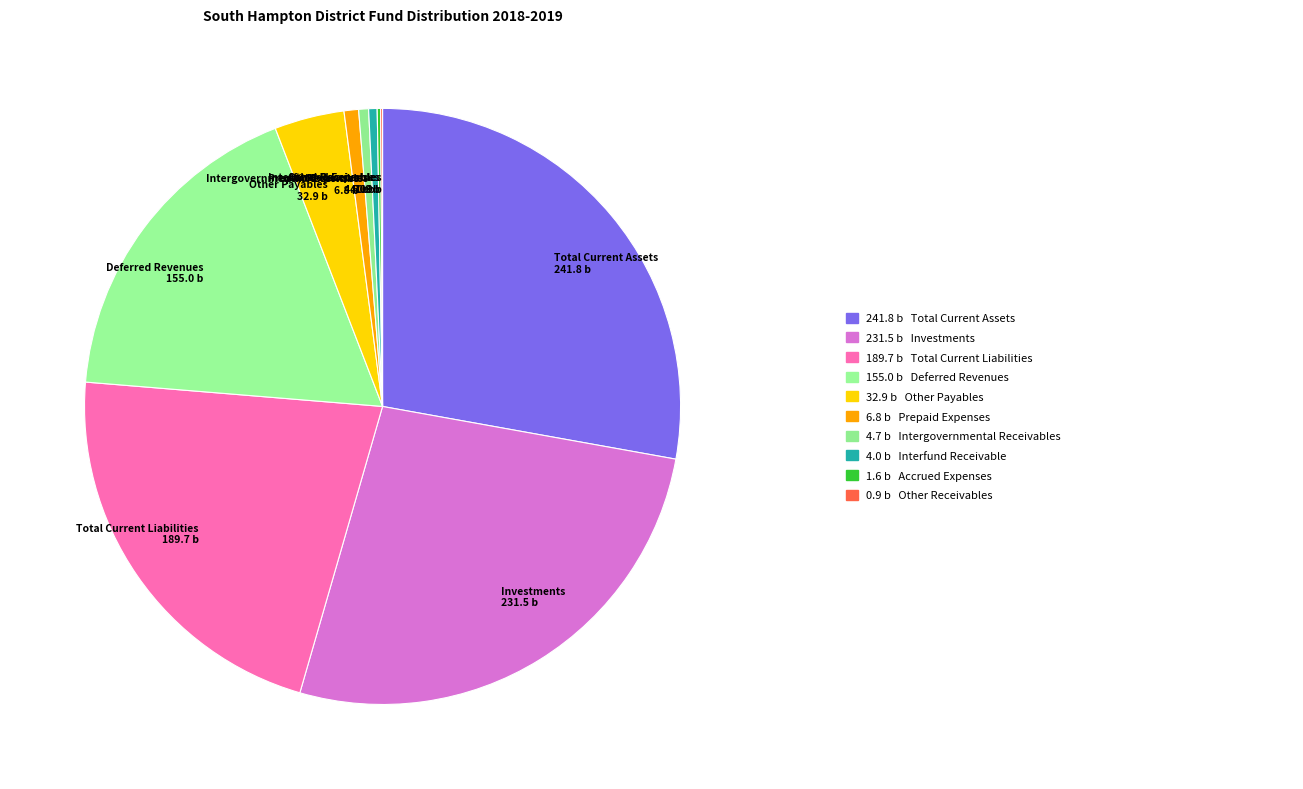

Between Deferred Revenues and Total Current Assets, which is larger?

Total Current Assets